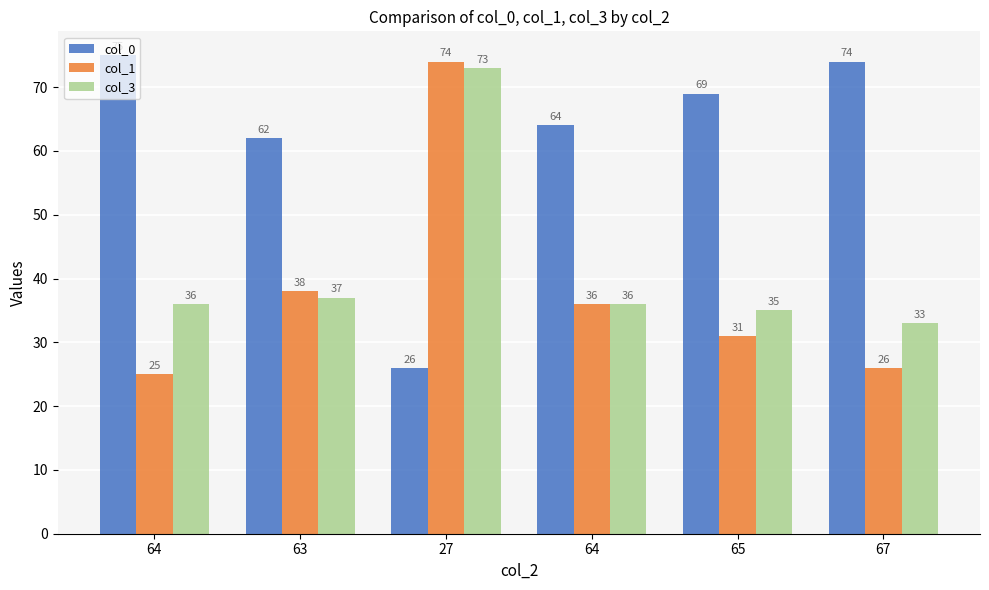

What are all the series names shown in the legend?

col_0, col_1, col_3